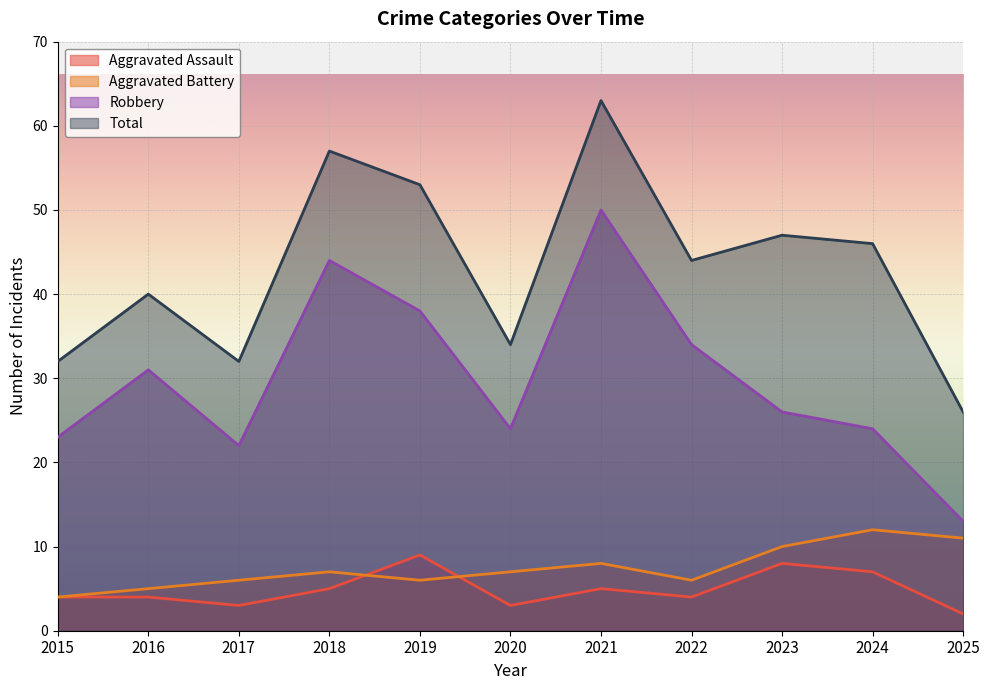

Which series has the largest total across all categories?

Total